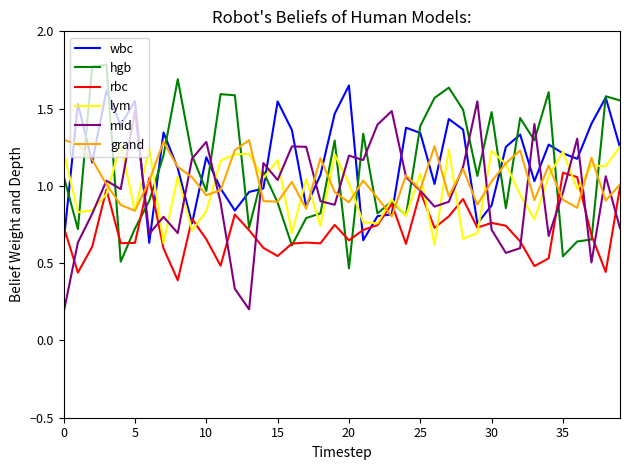

How many intersections are there between wbc and mid?

16